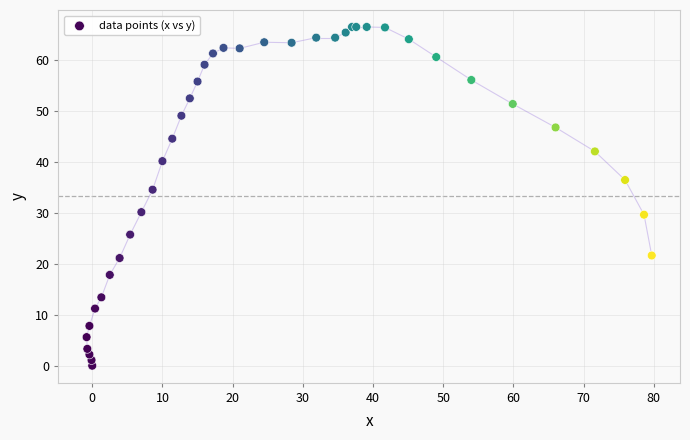

What Y value in the scatter plot is closest to 33?

34.5